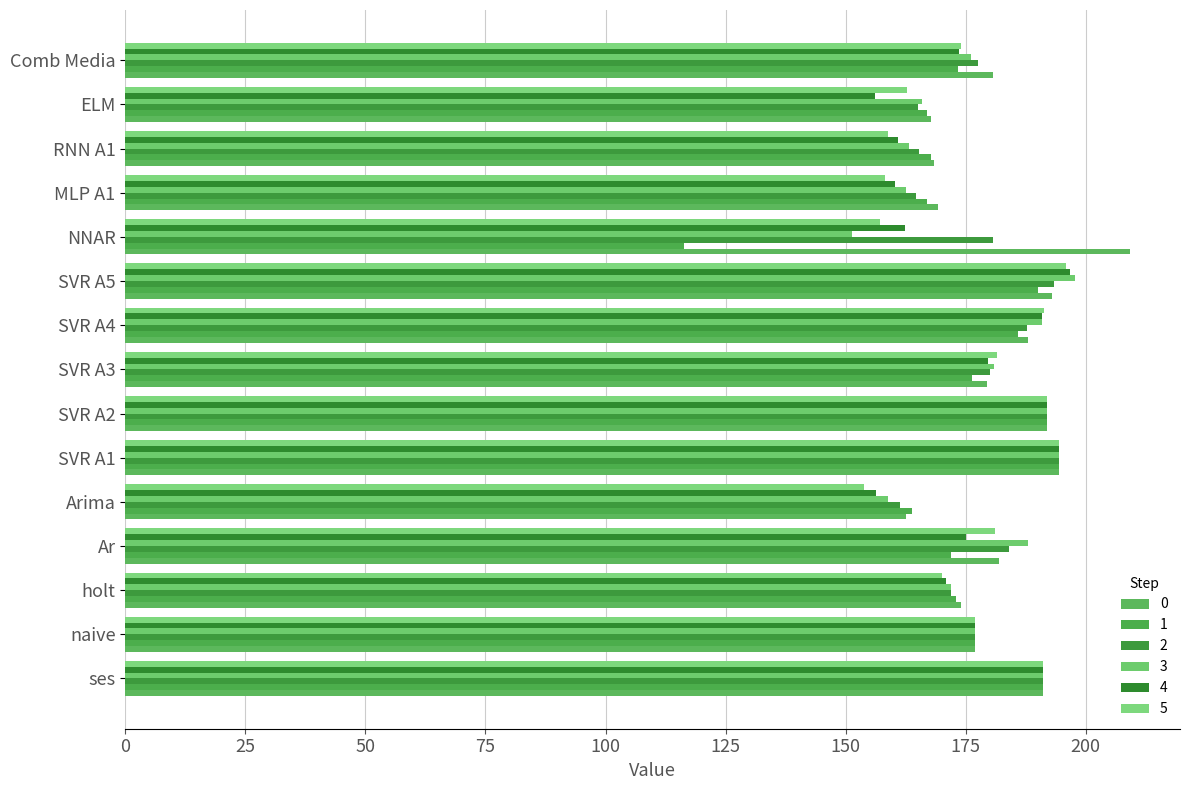

How many data points in 0 are above 180?

8